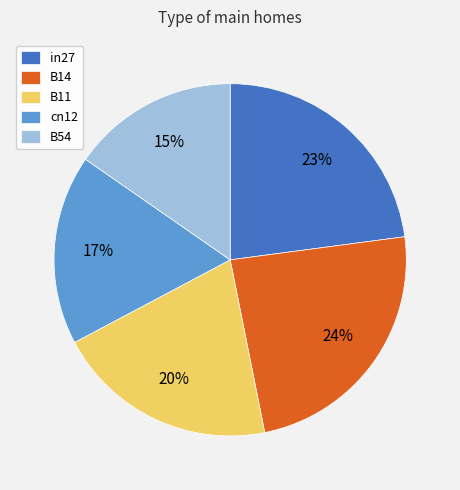

The cn12 slice represents 6% of the pie. True or false?

False